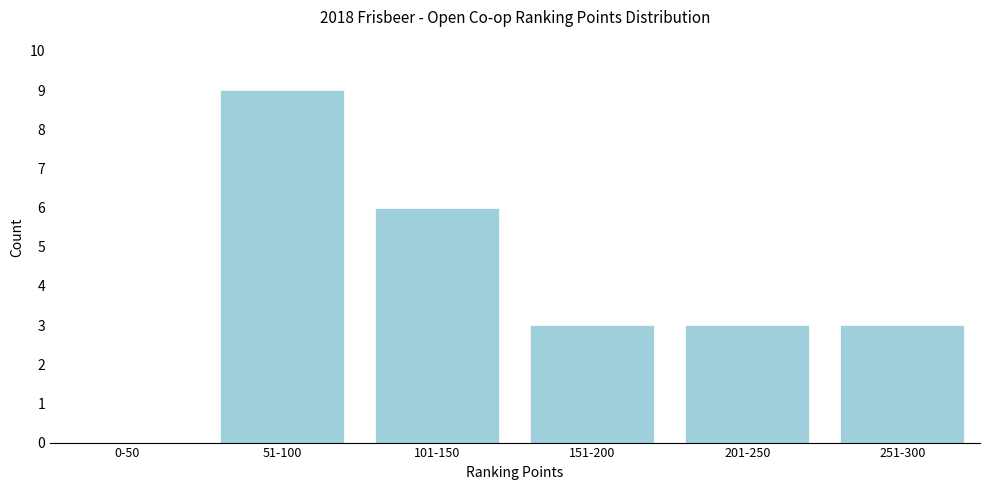

Reading right to left, list all the values displayed in this chart.

251-300=3	201-250=3	151-200=3	101-150=6	51-100=9	0-50=0